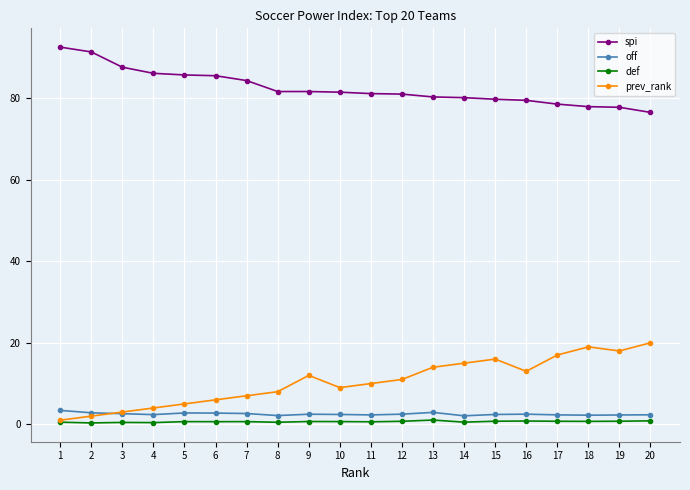

What is the average value of the off series?

2.5